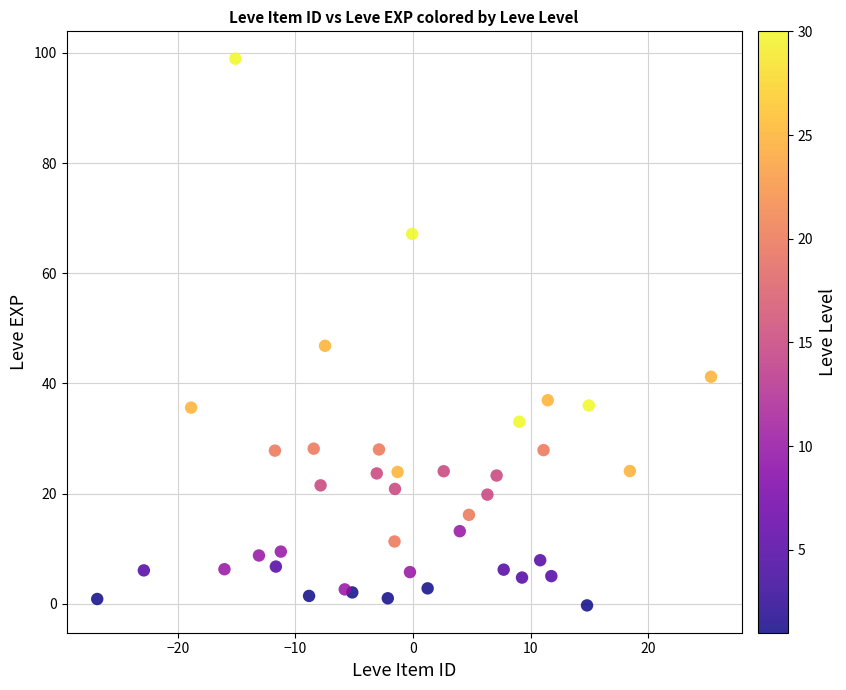

What Y value in the scatter plot is closest to 49?

46.8